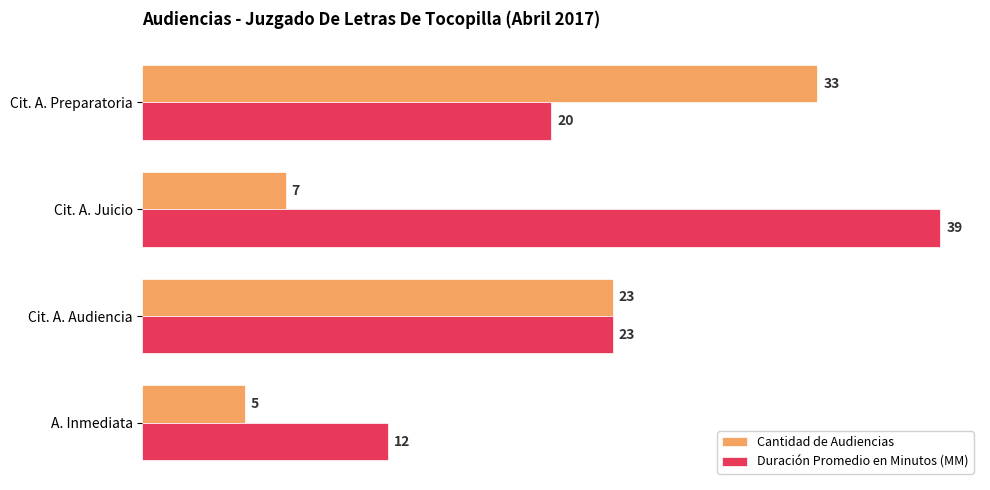

Between Cit. A. Preparatoria and Cit. A. Juicio, which series saw the biggest shift?

Cantidad de Audiencias